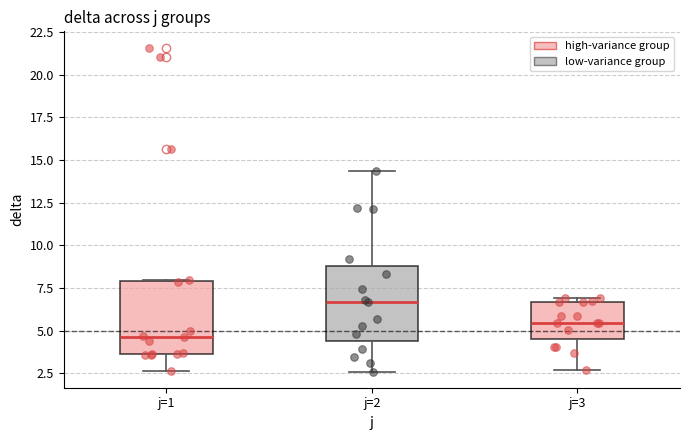

Reading left to right, transcribe this box plot: for each box, give where its median line is, the range the box spans, and where its two whiskers end, as read against the y-axis. The values are not printed on the chart, so give them approximately, as read against the axis.

j=1: median 4.5, box 3.5 to 8.0, whiskers 2.5 to 8.0
j=2: median 6.5, box 4.5 to 9.0, whiskers 2.5 to 14.5
j=3: median 5.5, box 4.5 to 6.5, whiskers 2.5 to 7.0